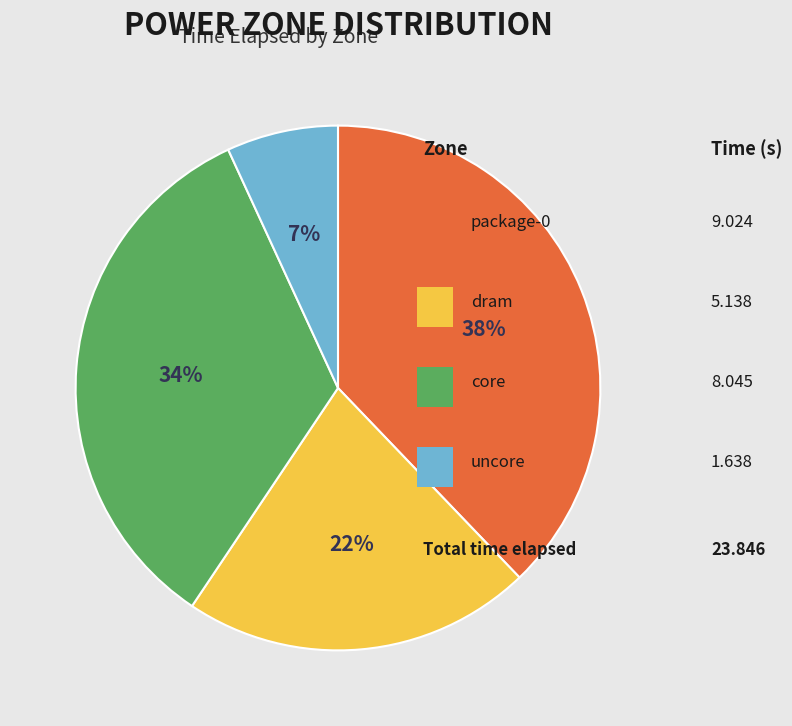

To the nearest percent, what is the difference between the largest and smallest slice percentages?

31%